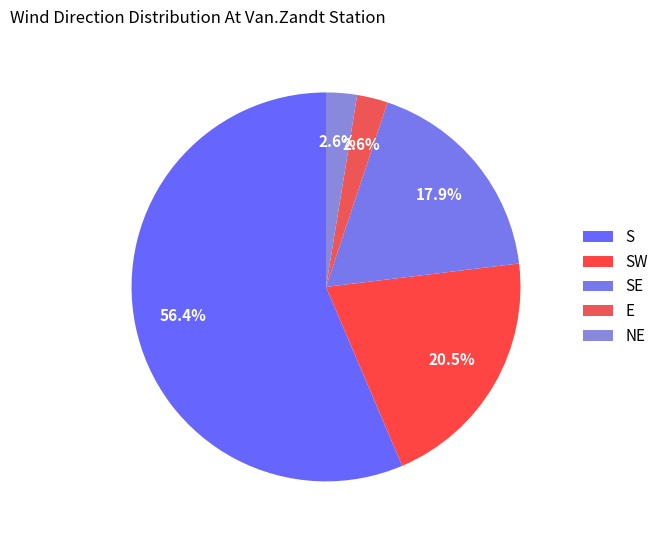

Is there a majority slice in this chart?

Yes